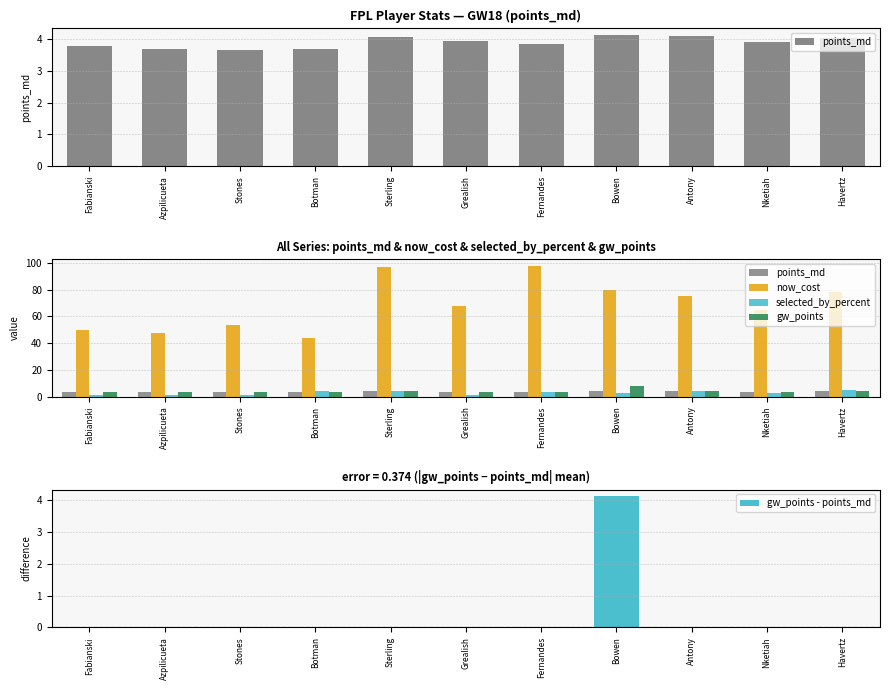

What is the difference between the second highest and second lowest values in the now_cost series?

49.0